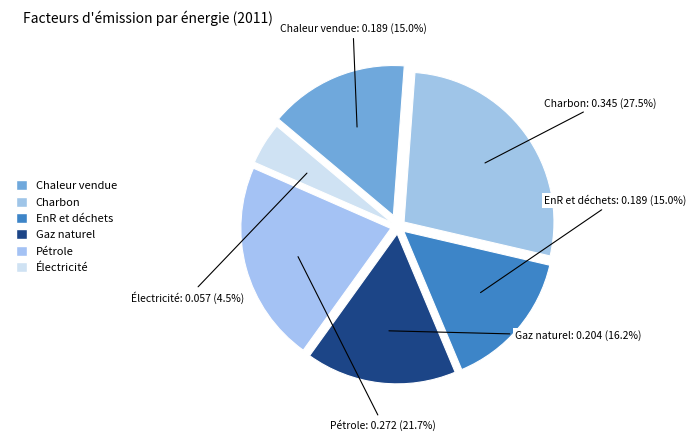

How many slices are in this pie chart?

6